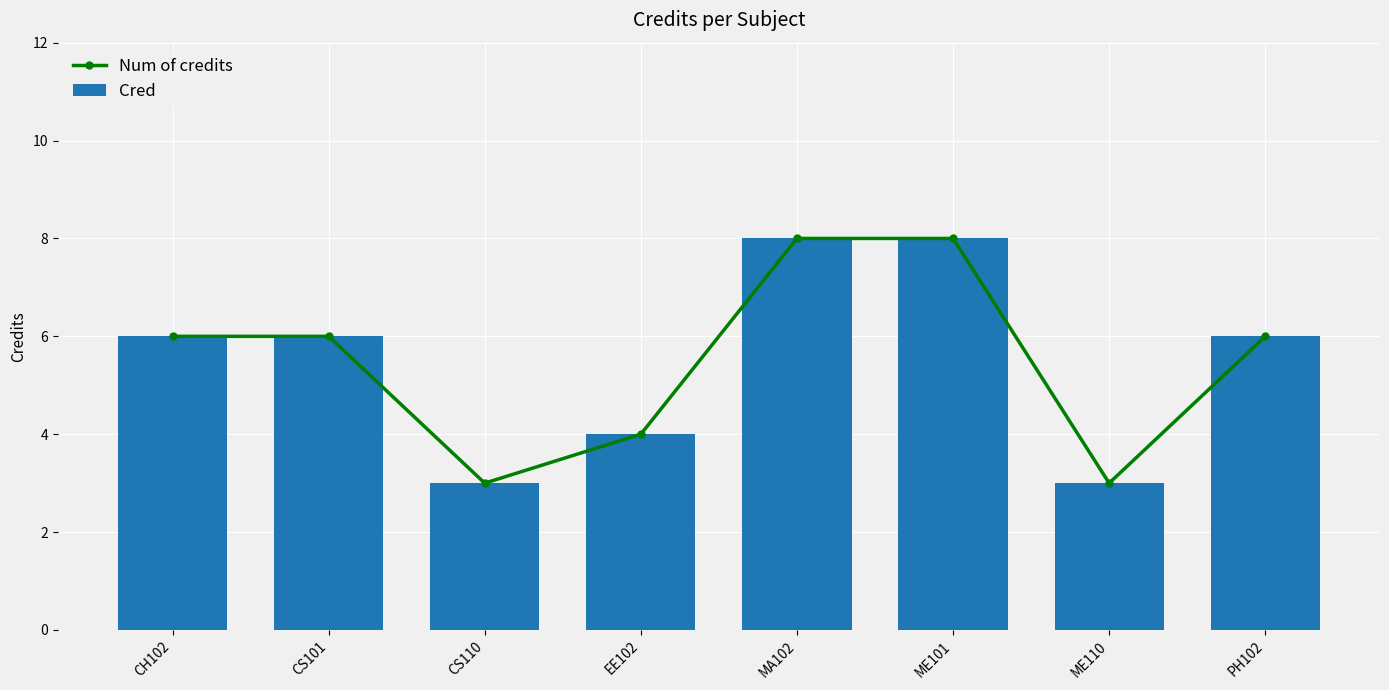

How many groups of bars are there?

8